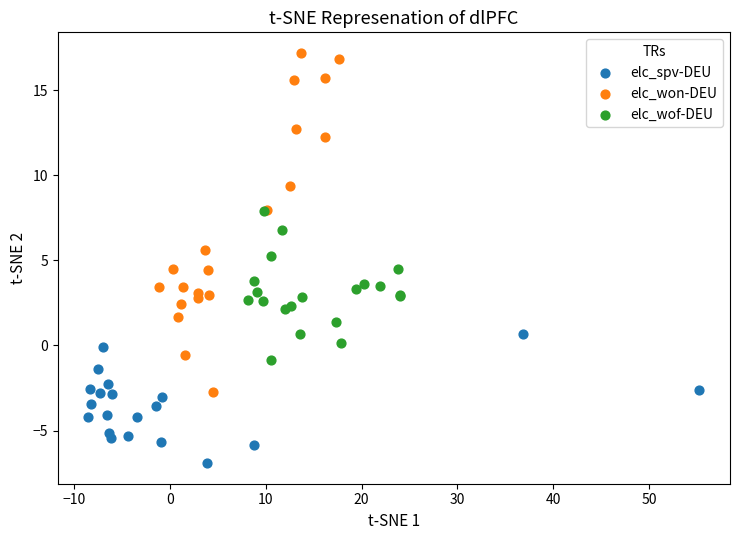

Which series has the largest Y range (max minus min)?

elc_won-DEU